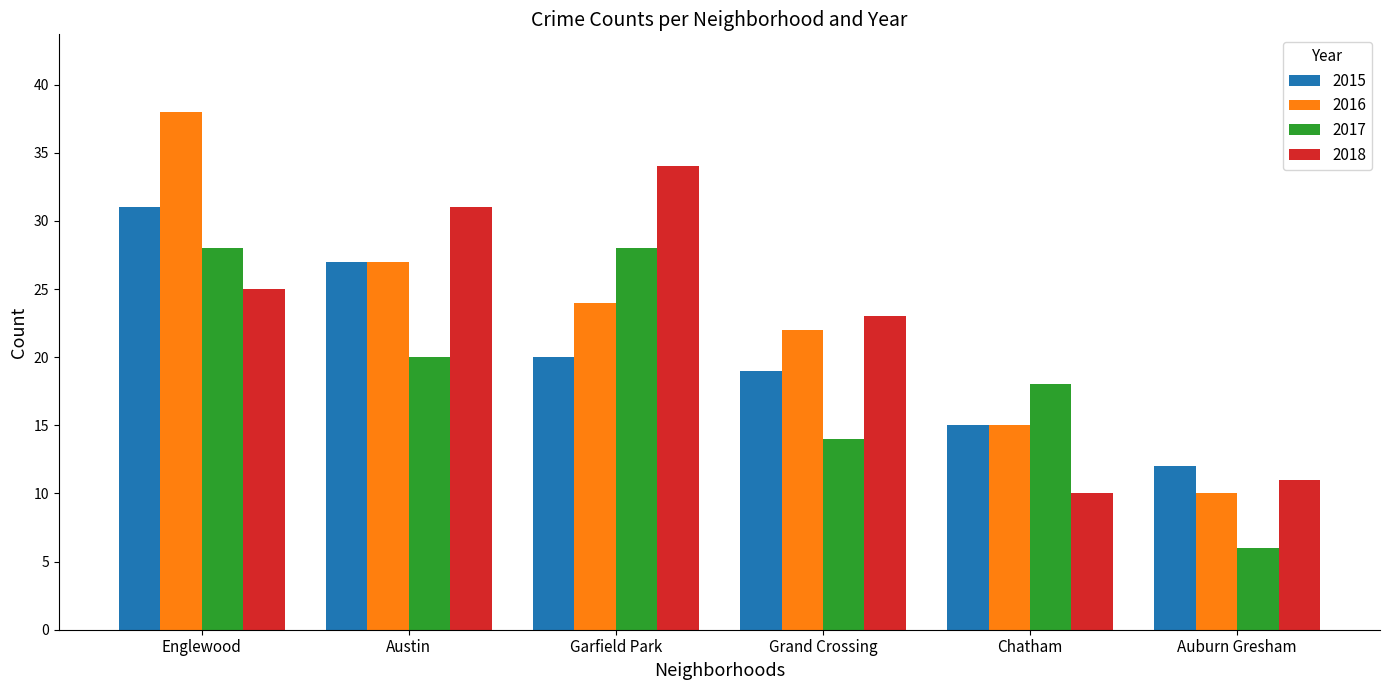

Rank the series at Englewood from lowest to highest value.

2018, 2017, 2015, 2016